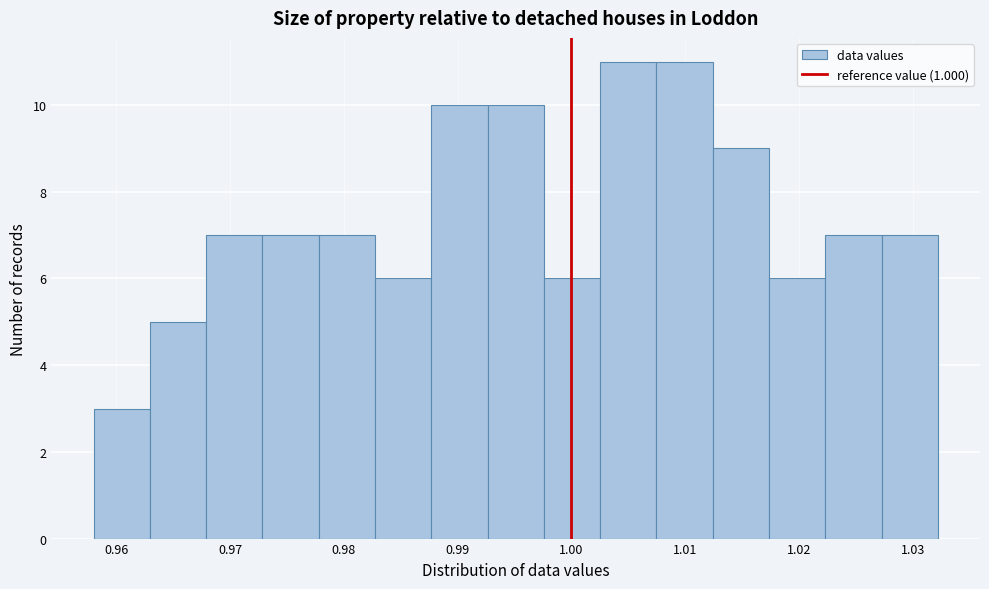

Reading left to right, list every bar in this chart as the range it spans on the x-axis followed by its height. Neither the bar edges nor the heights are printed on the chart, so give them approximately, as read against the axes.

0.958 to 0.963: 3
0.963 to 0.968: 5
0.968 to 0.973: 7
0.973 to 0.978: 7
0.978 to 0.983: 7
0.983 to 0.988: 6
0.988 to 0.993: 10
0.993 to 0.998: 10
0.998 to 1.003: 6
1.003 to 1.007: 11
1.007 to 1.012: 11
1.012 to 1.017: 9
1.017 to 1.022: 6
1.022 to 1.027: 7
1.027 to 1.032: 7